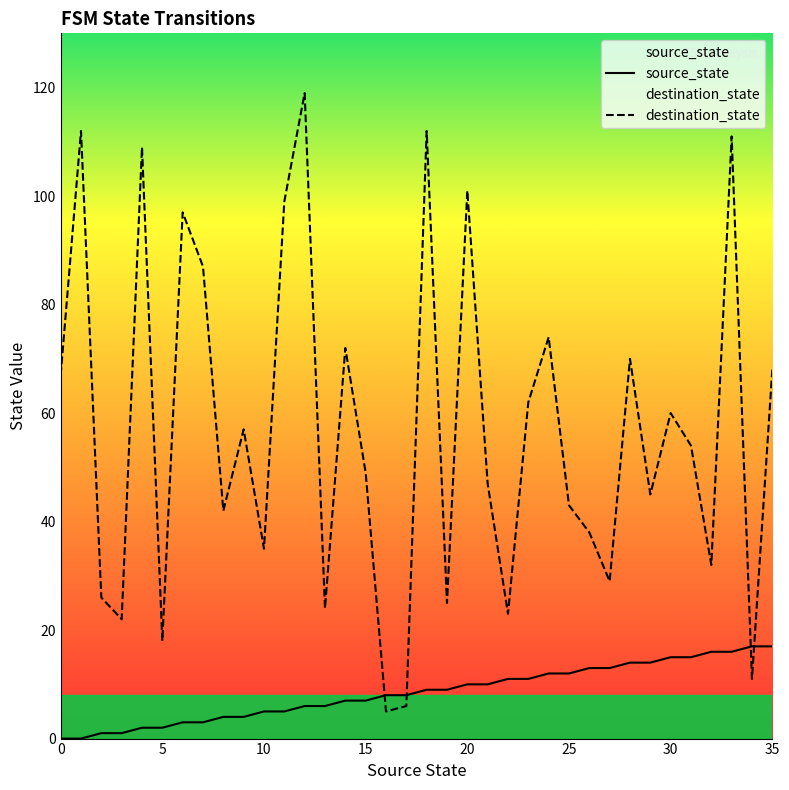

What is the maximum value shown in the chart?

119